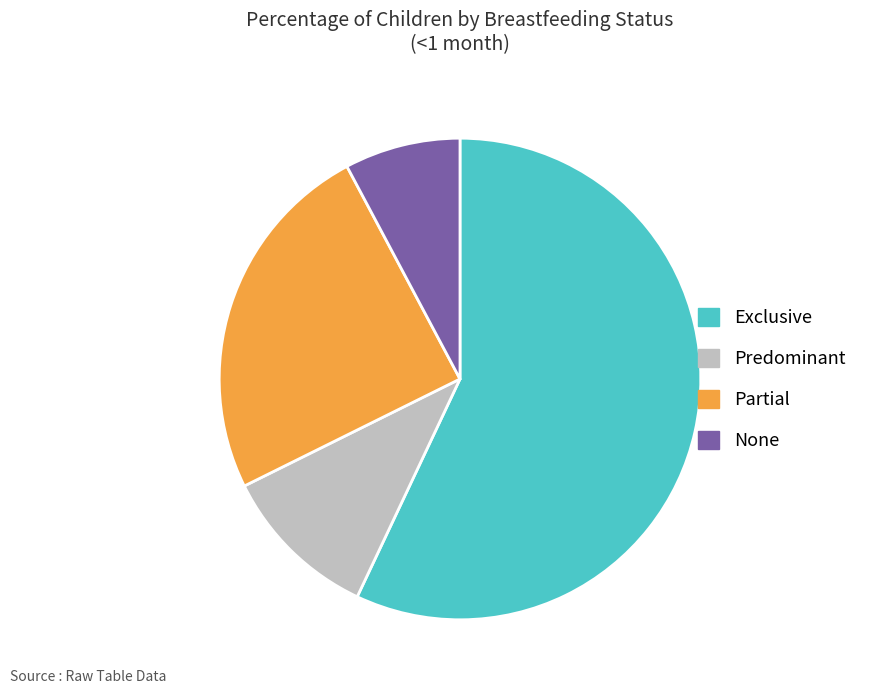

Between Predominant and Exclusive, which is larger?

Exclusive